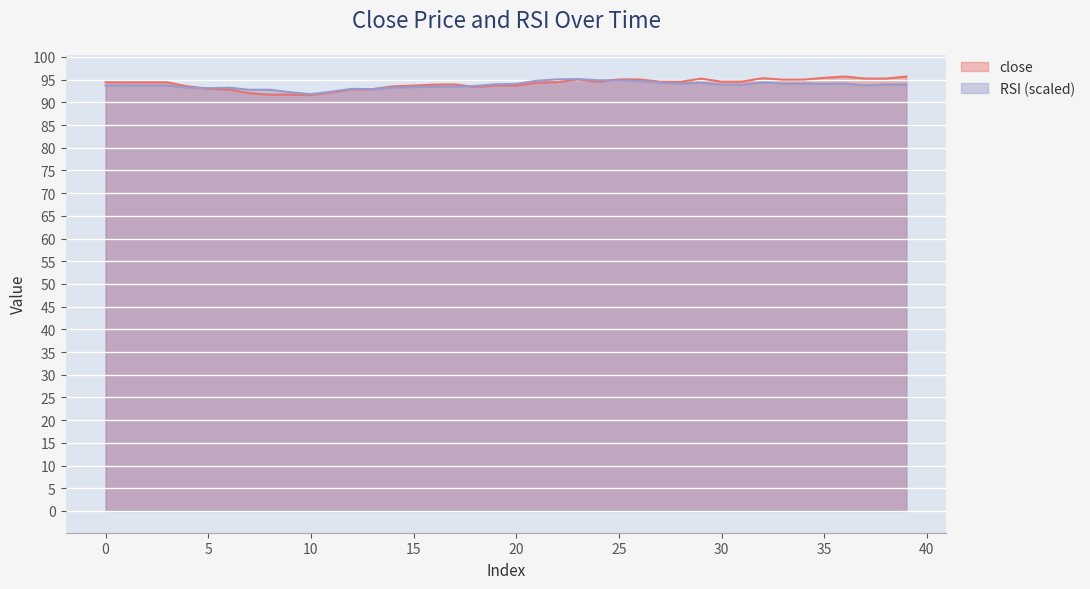

How many data points does each series have?

40